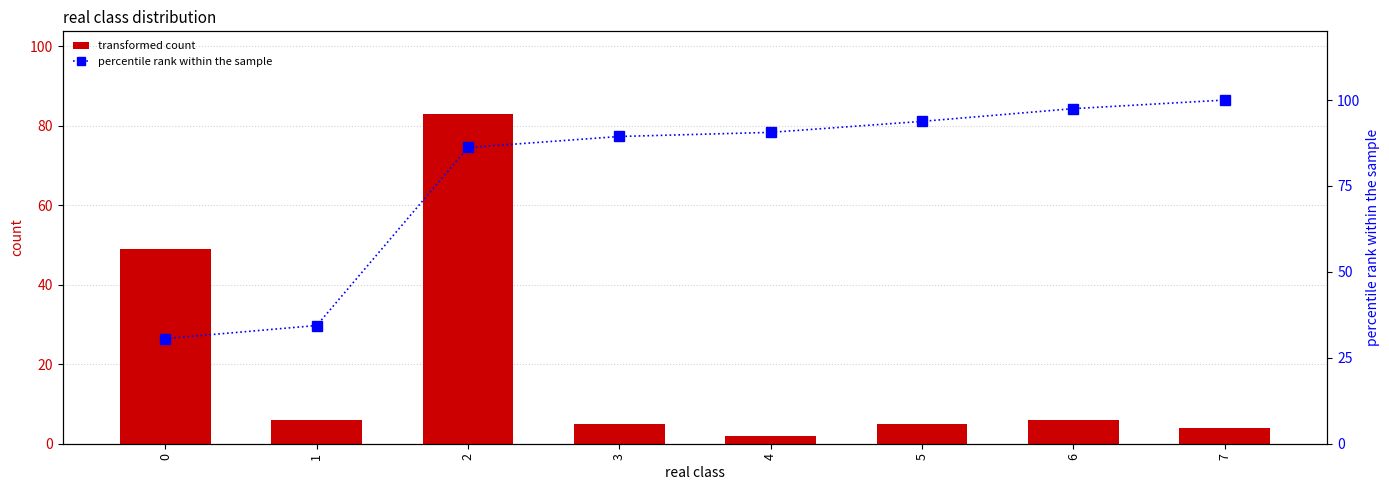

Which series has the largest total across all categories?

percentile rank within the sample